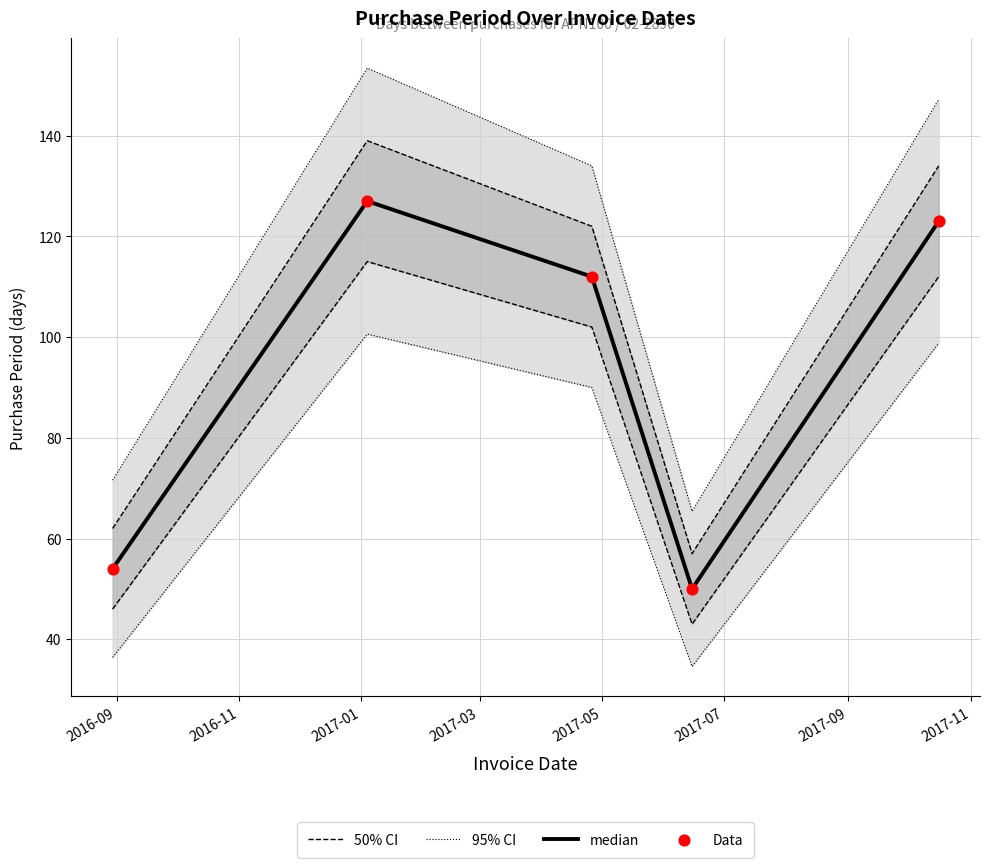

At how many categories does at least one series exceed 87?

3